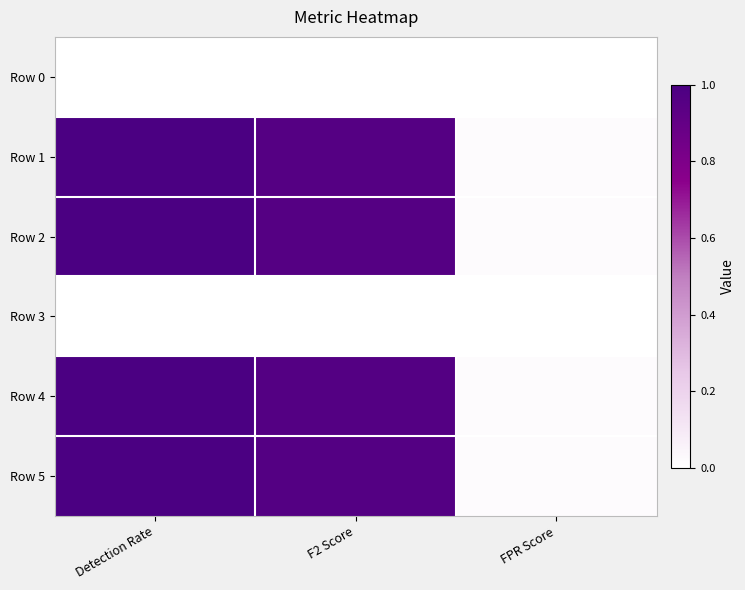

What is the difference between the highest and lowest values at F2 Score?

1.0